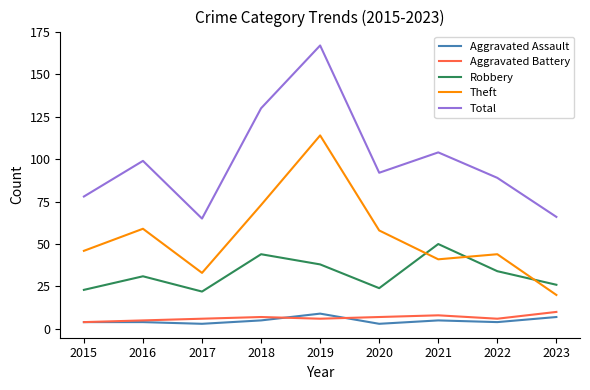

Where is Theft nearest to the value 67?

2018